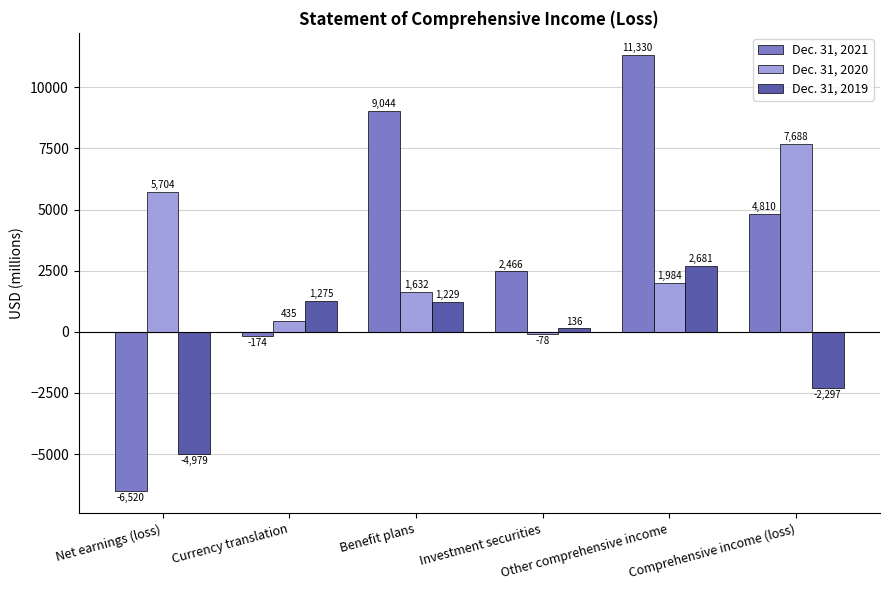

Reading left to right, what are all the values shown in this chart?

Dec. 31, 2021: Net earnings (loss)=-6520	Currency translation=-174	Benefit plans=9044	Investment securities=2466	Other comprehensive income=11330	Comprehensive income (loss)=4810
Dec. 31, 2020: Net earnings (loss)=5704	Currency translation=435	Benefit plans=1632	Investment securities=-78	Other comprehensive income=1984	Comprehensive income (loss)=7688
Dec. 31, 2019: Net earnings (loss)=-4979	Currency translation=1275	Benefit plans=1229	Investment securities=136	Other comprehensive income=2681	Comprehensive income (loss)=-2297